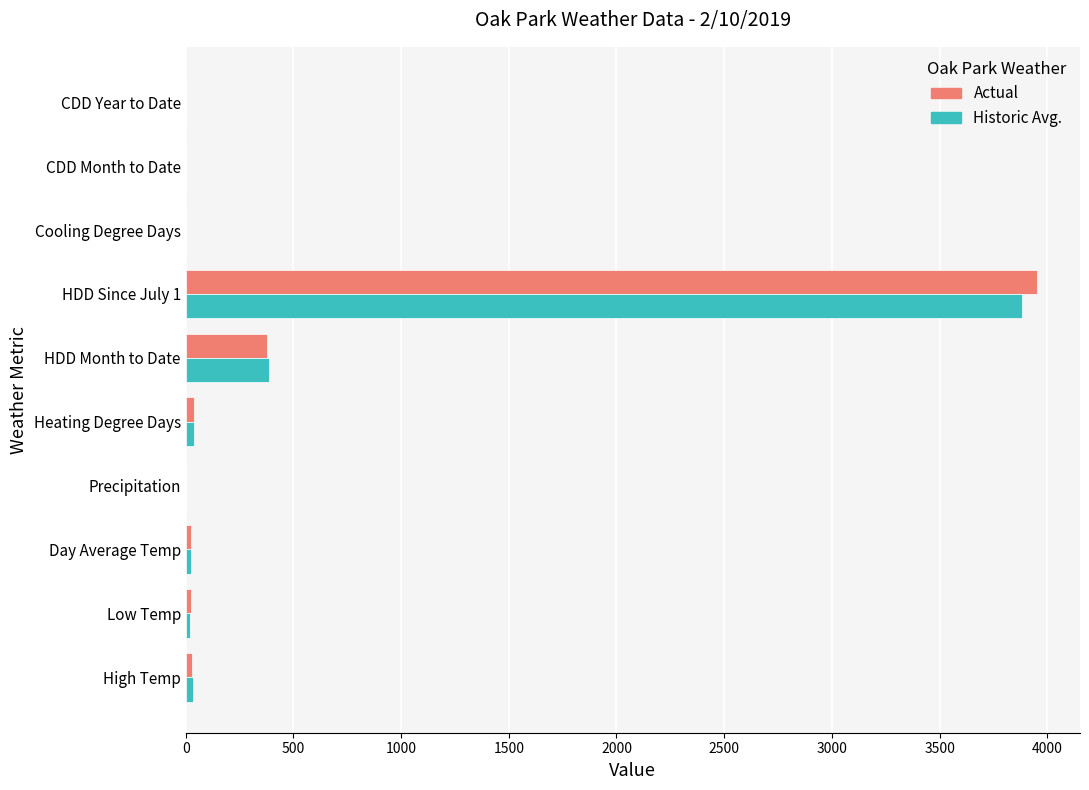

What is the sum of all Historic Avg. values?

4389